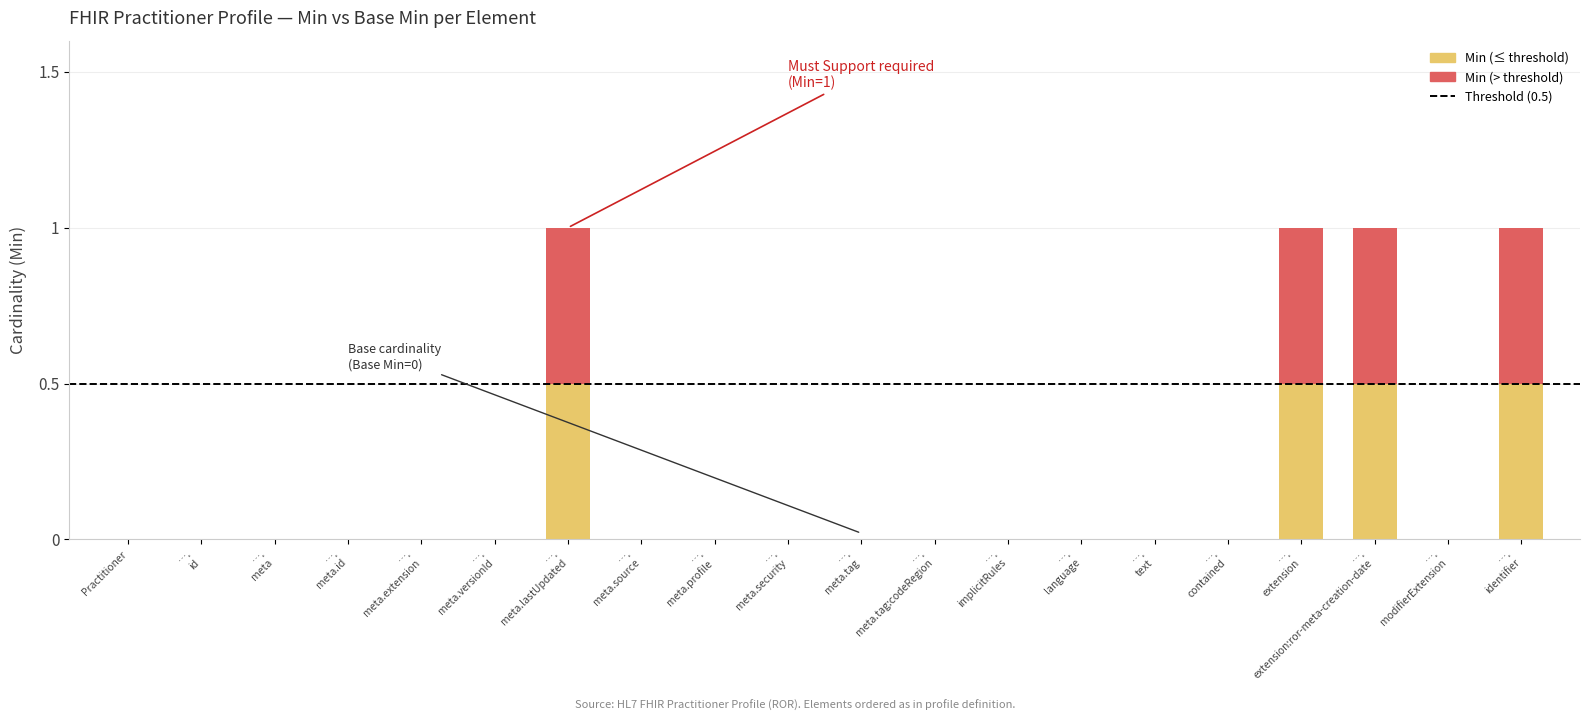

How many categories are shown in the chart?

20